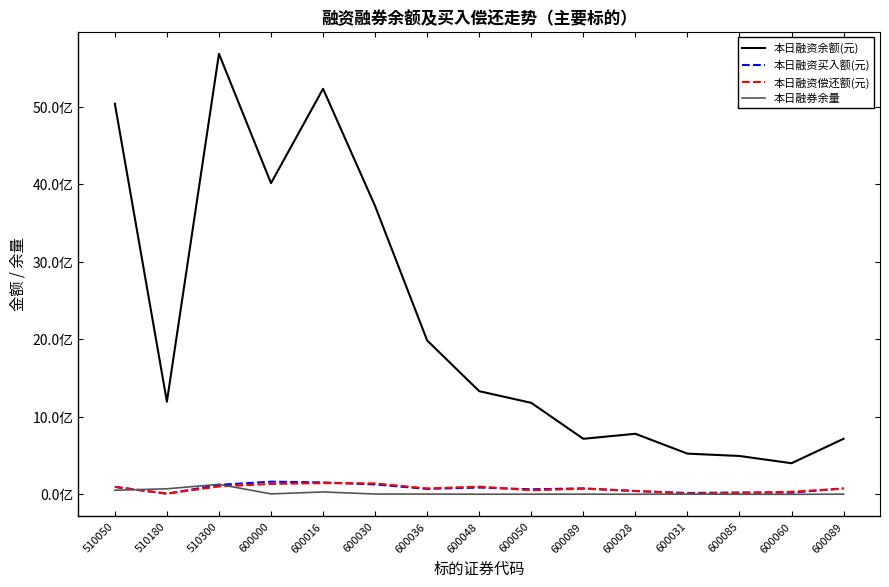

True or false: 本日融资买入额(元) has more than 2 interior local peaks.

True